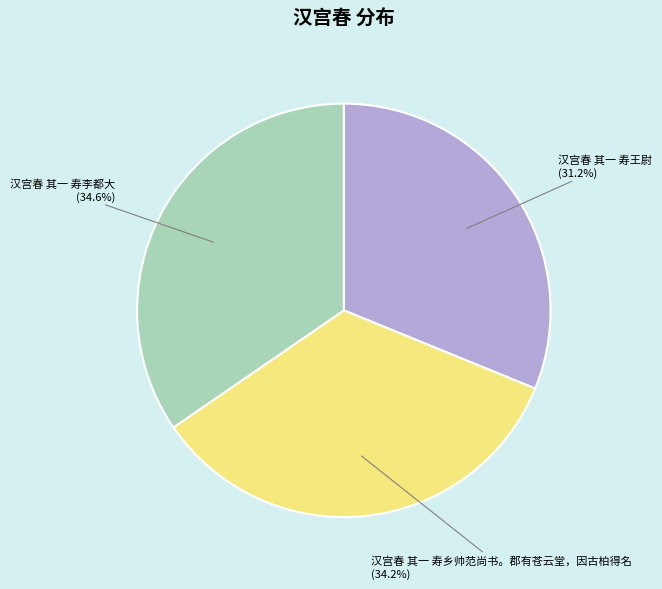

Does any single category account for the majority?

No